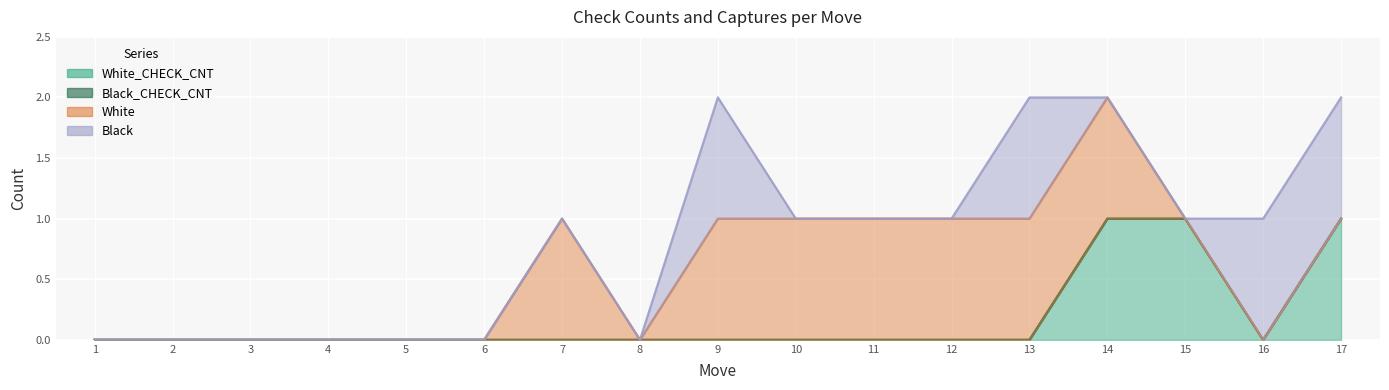

After their last crossing, which series has the higher values: Black or White_CHECK_CNT?

Black